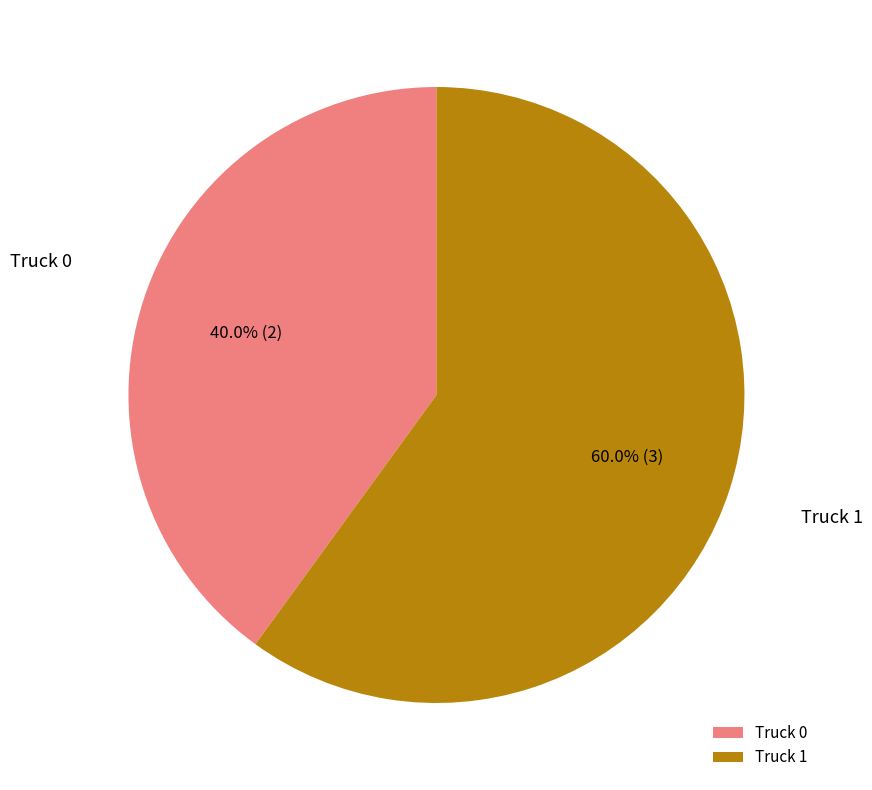

To the nearest percent, what is the combined percentage of Truck 1 and Truck 0?

100%